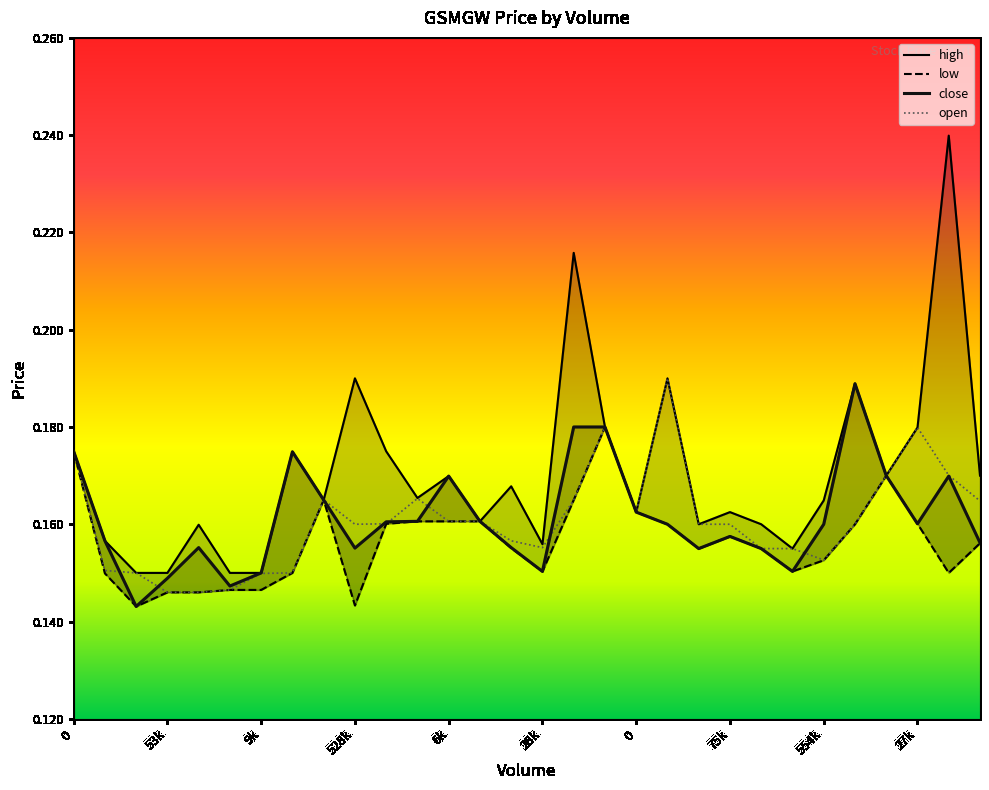

What is the total value across all series at 11000?

0.6